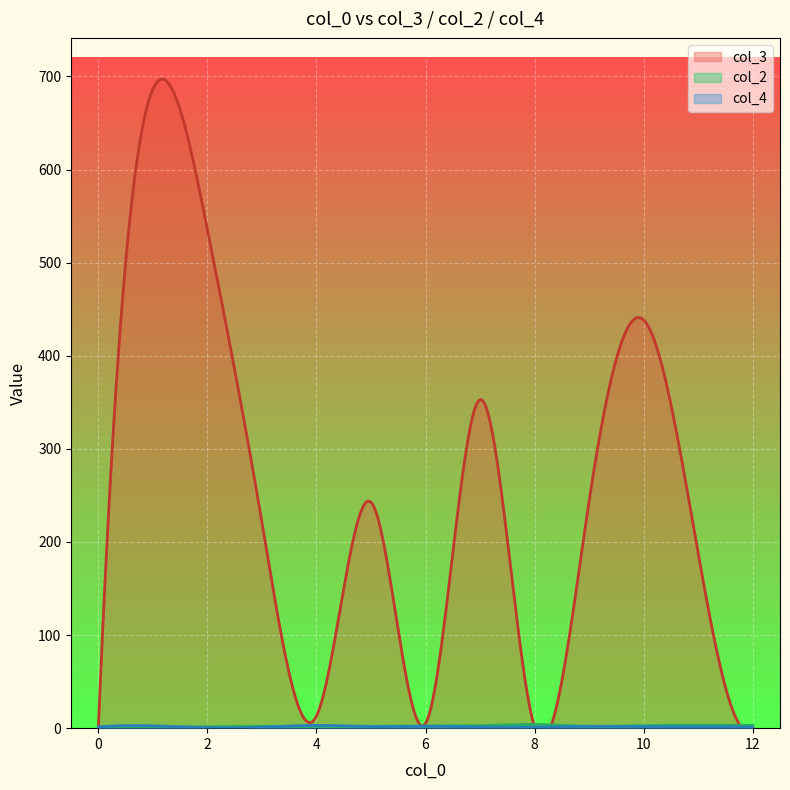

What is the value of the col_2 point at the 24th from the left?

1